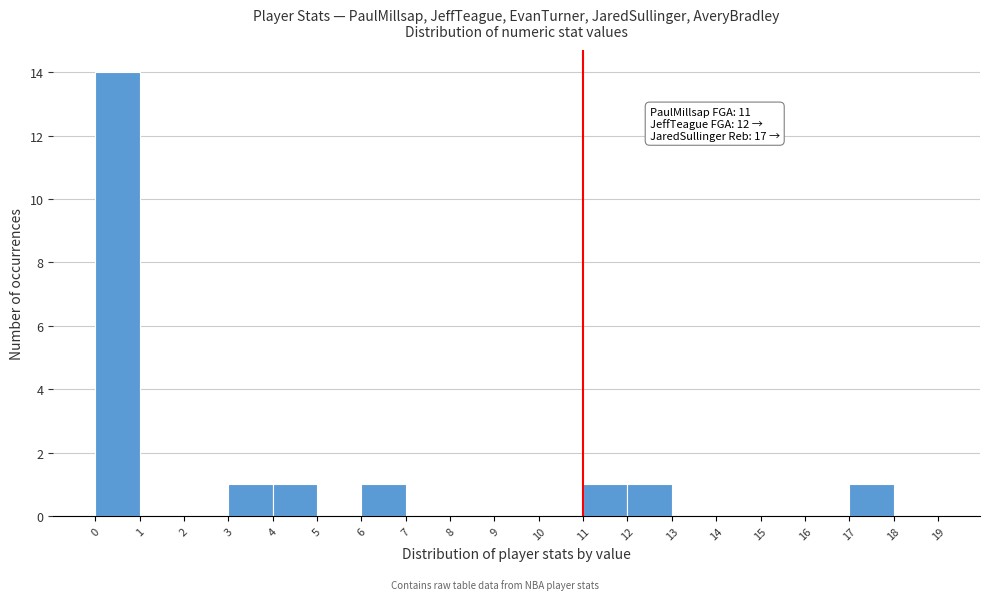

Which range on the x-axis has the tallest bar?

0 to 1